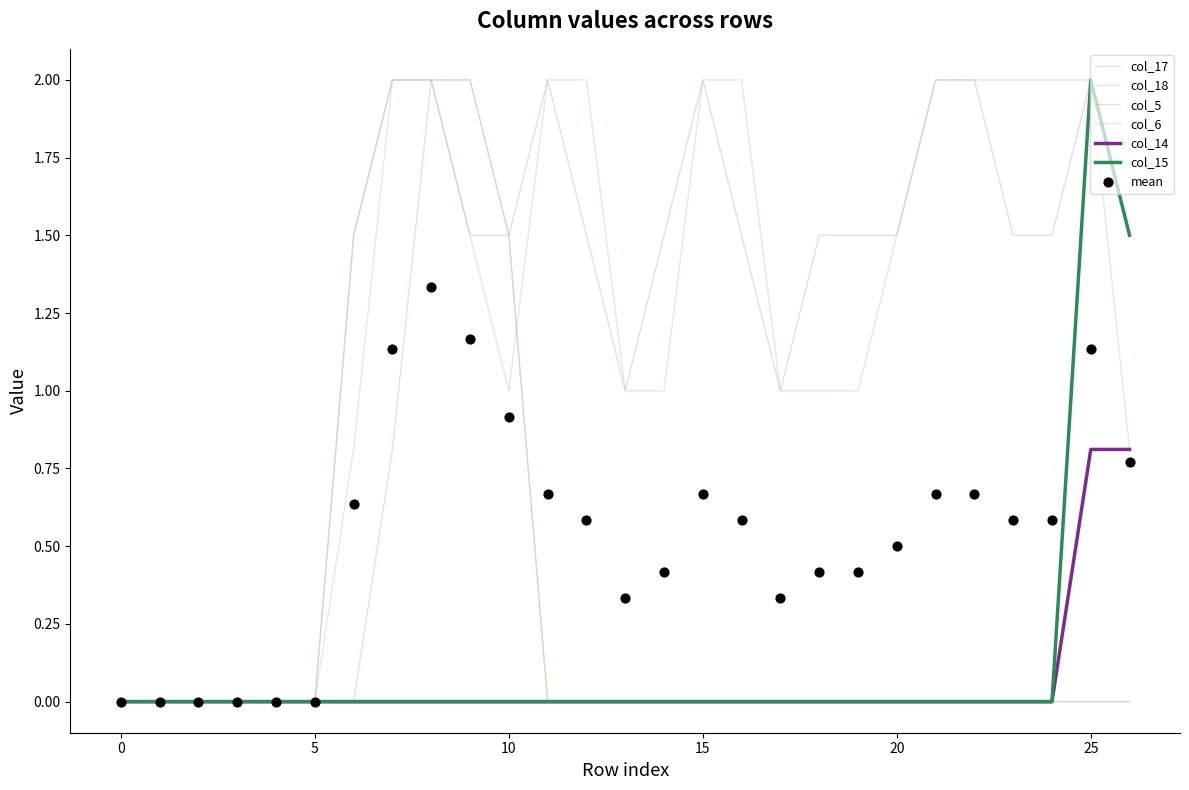

Is the value of col_14 at 8 greater than the value of col_5 at 12?

No